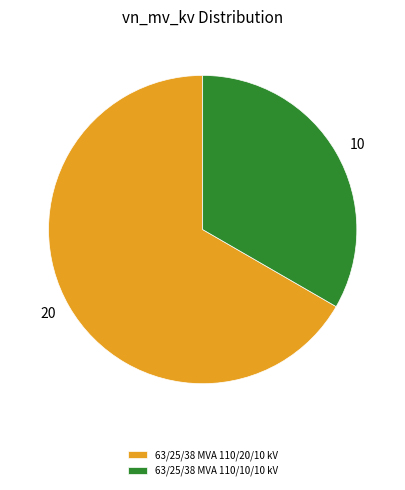

Which slice is the smallest?

63/25/38 MVA 110/10/10 kV